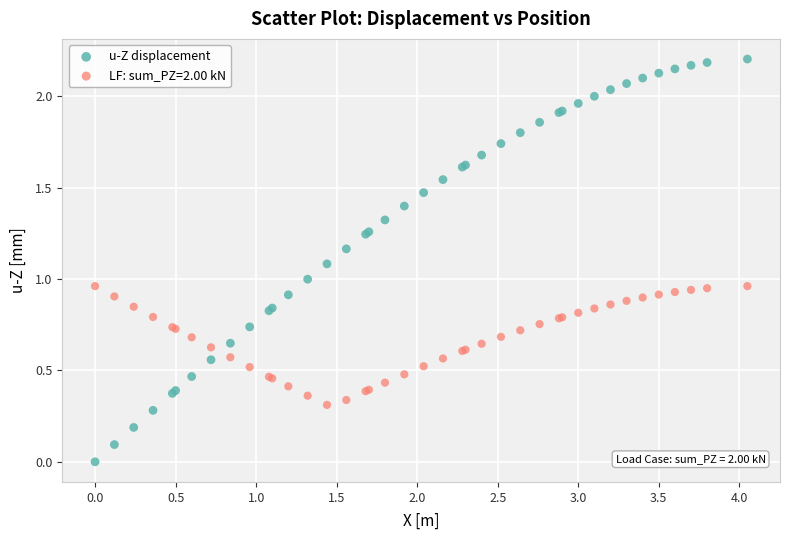

Which series contains the highest Y value?

u-Z displacement